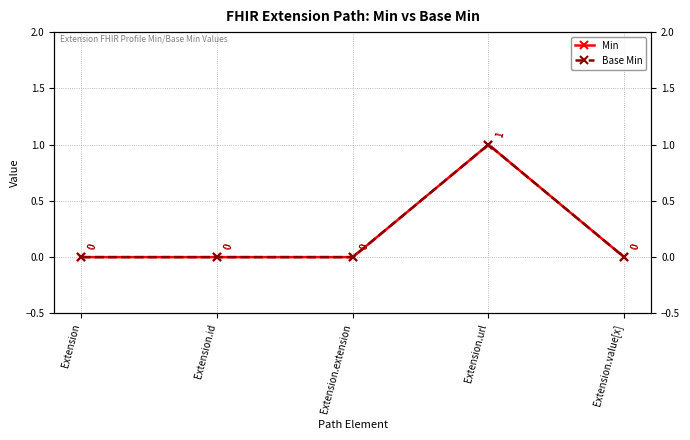

Reading left to right, what are all the values shown in this chart?

Min: Extension=0	Extension.id=0	Extension.extension=0	Extension.url=1	Extension.value[x]=0
Base Min: Extension=0	Extension.id=0	Extension.extension=0	Extension.url=1	Extension.value[x]=0